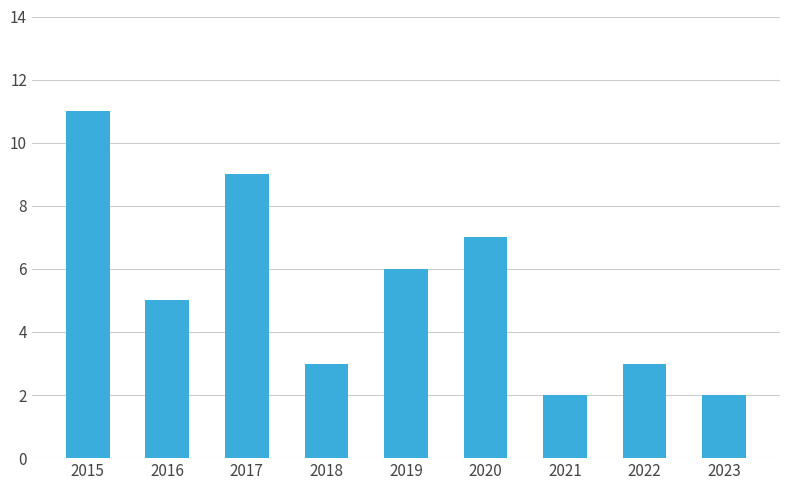

Reading left to right, transcribe all the data shown in this chart.

11	5	9	3	6	7	2	3	2